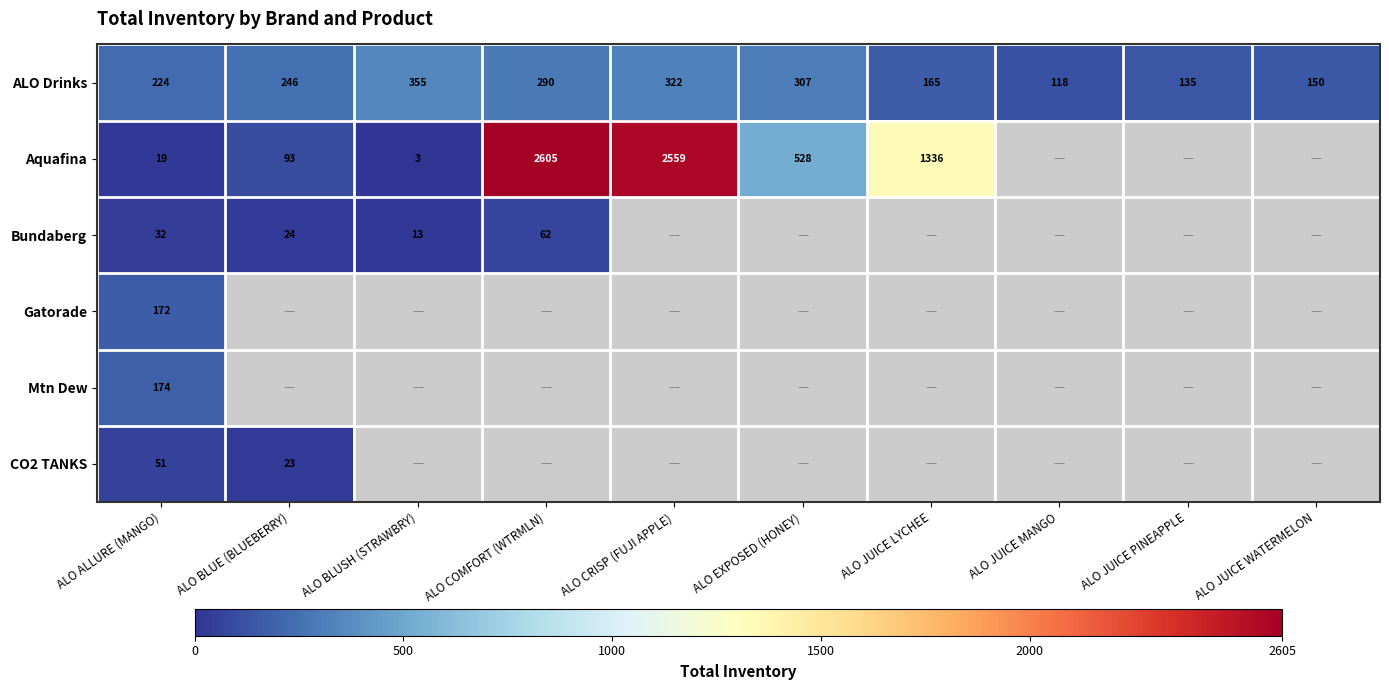

What is the maximum value shown in the chart?

2605.0